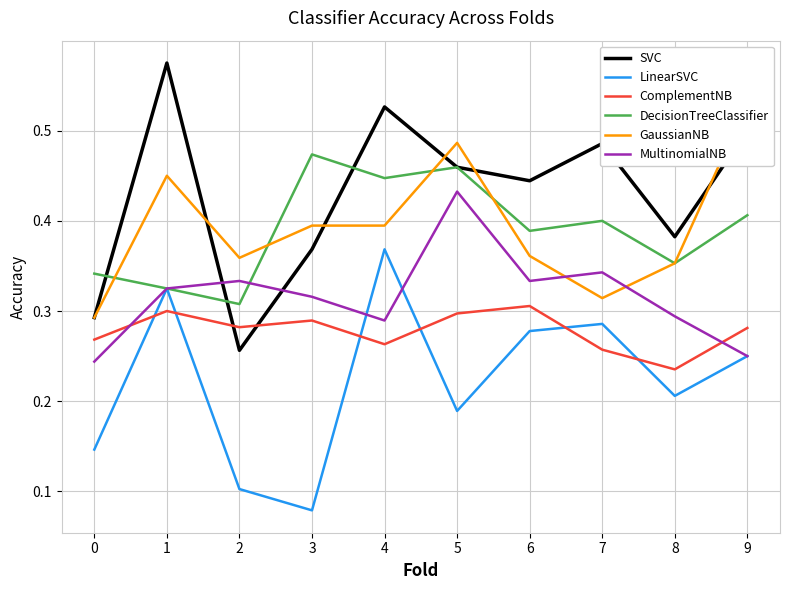

Rank the categories by MultinomialNB value from highest to lowest.

5, 7, 2, 6, 1, 3, 8, 4, 9, 0